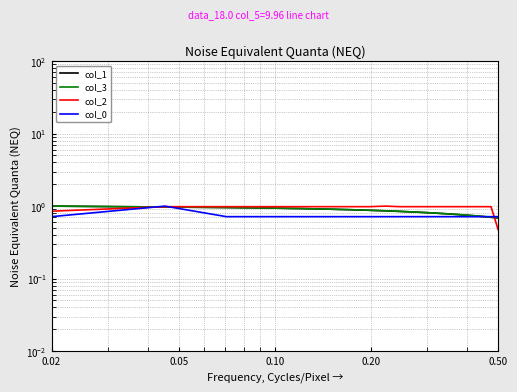

Between which two adjacent categories do col_0 and col_2 first intersect?

0.02 and 0.05